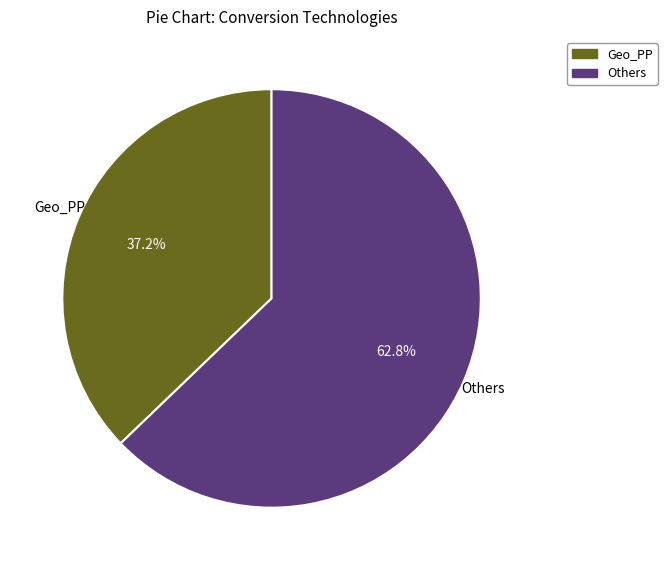

Is there any slice that represents more than half of the pie?

Yes